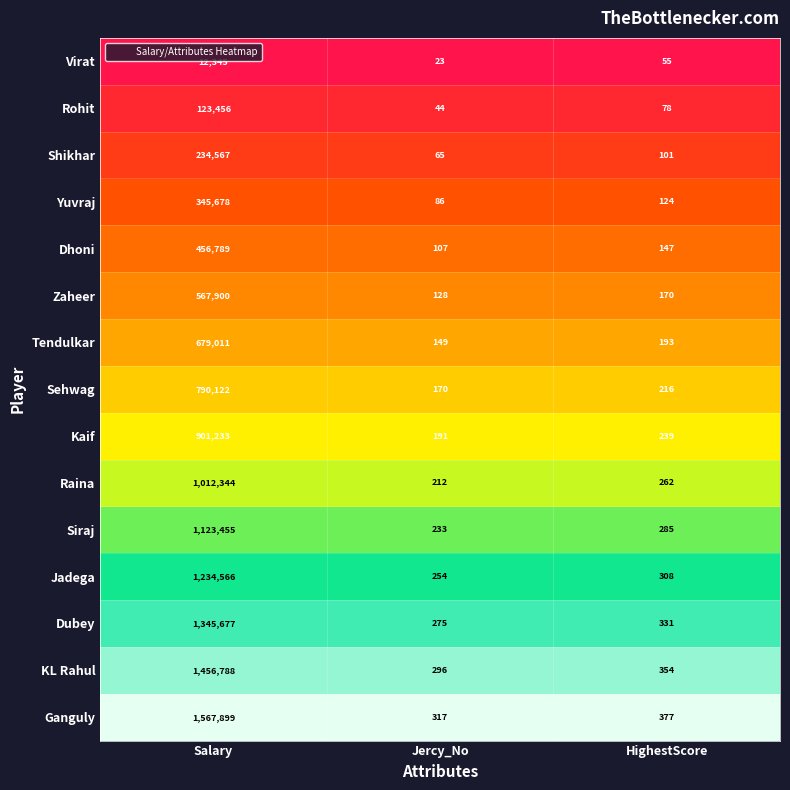

Is it true that Rohit equals 78 at HighestScore?

True